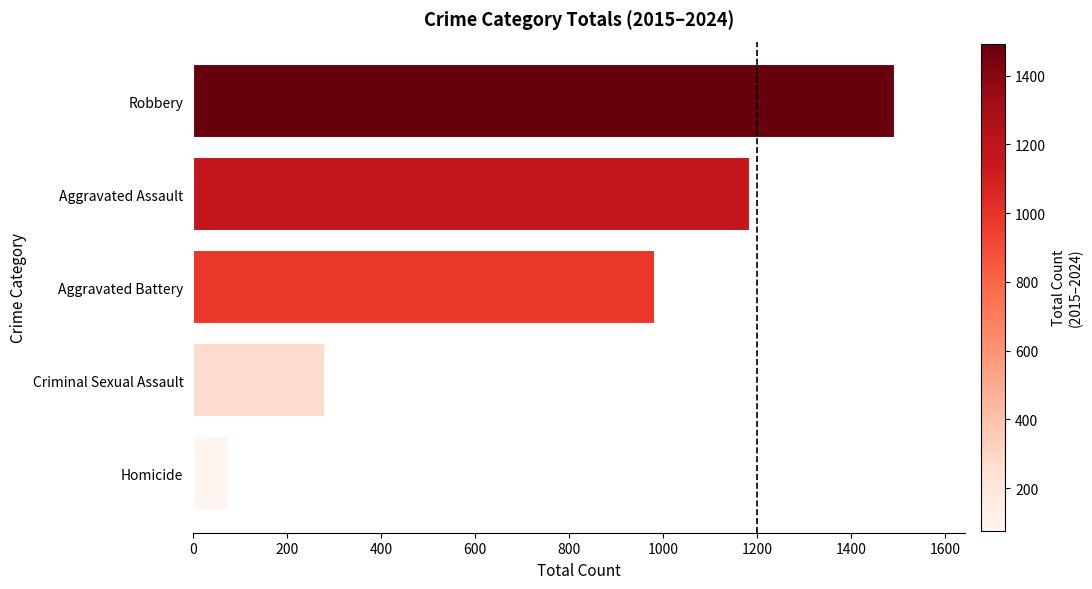

How many bars are there in total?

5